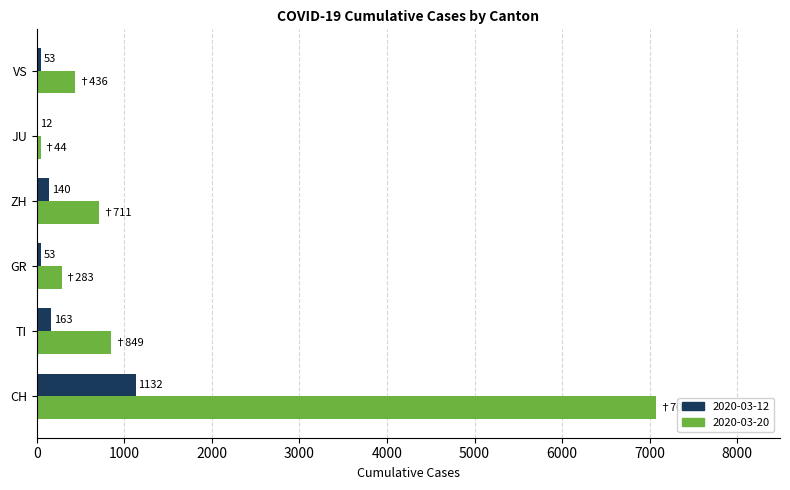

At which label does 2020-03-20 reach its peak?

CH